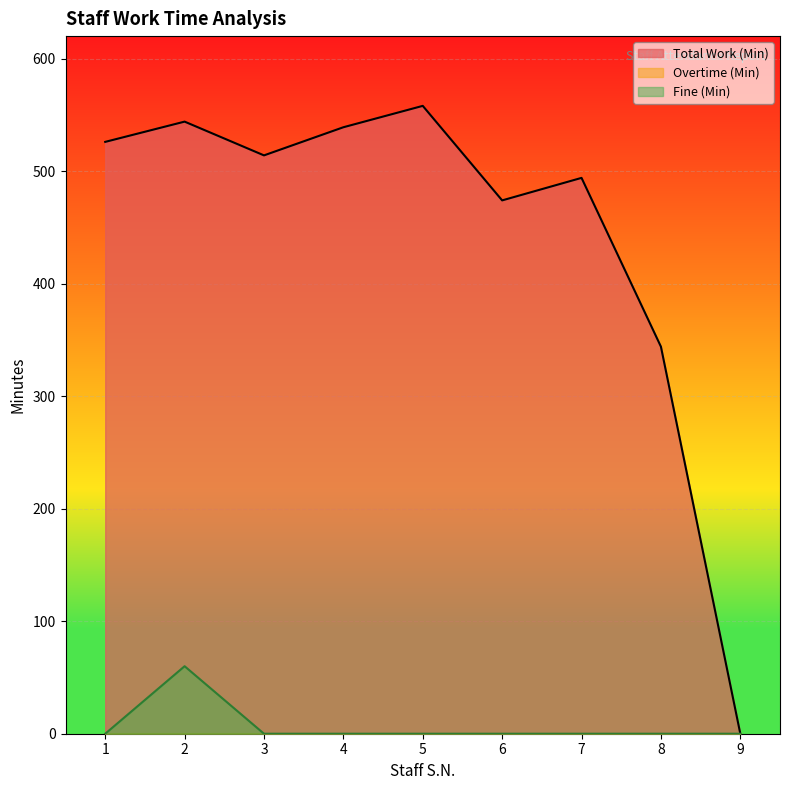

Which series has the largest total across all categories?

Total Work (Min)